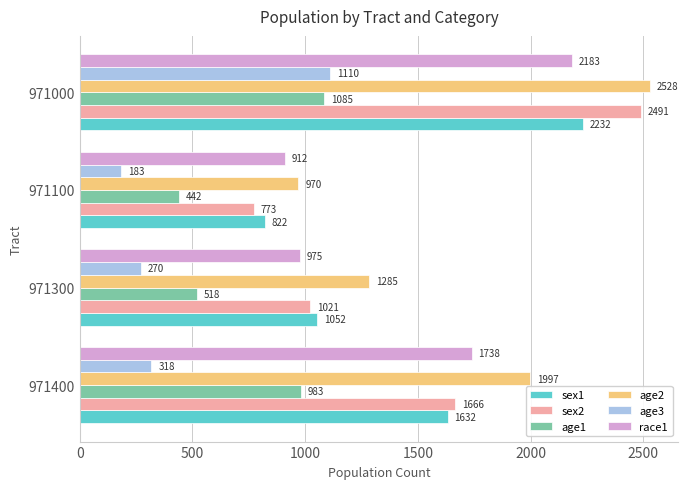

List the series in order of their peak value, lowest first.

age1, age3, race1, sex1, sex2, age2